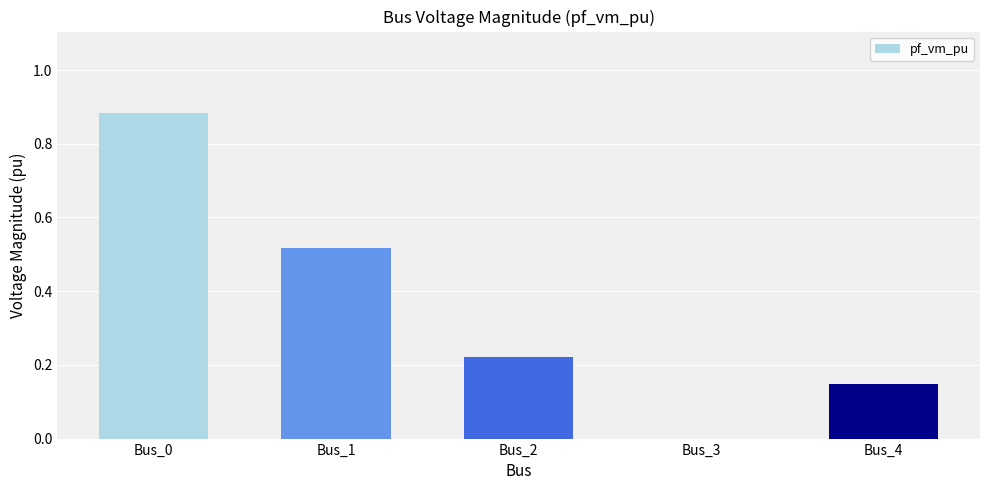

True or false: the data shows 0.3 at Bus_2.

False